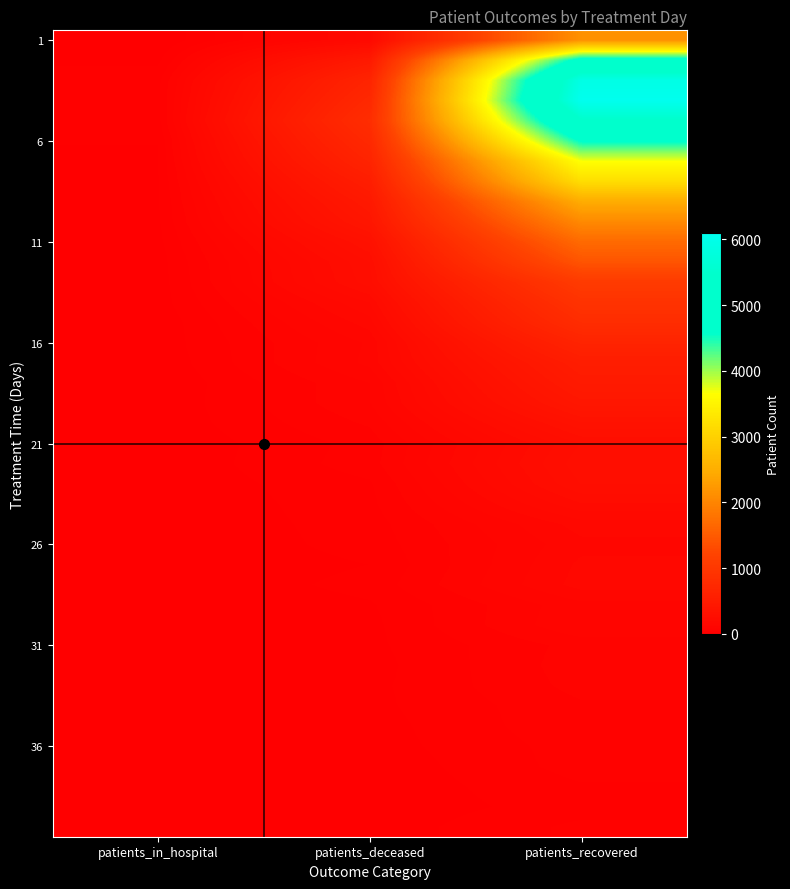

What is the total value across all series at patients_recovered?

51200